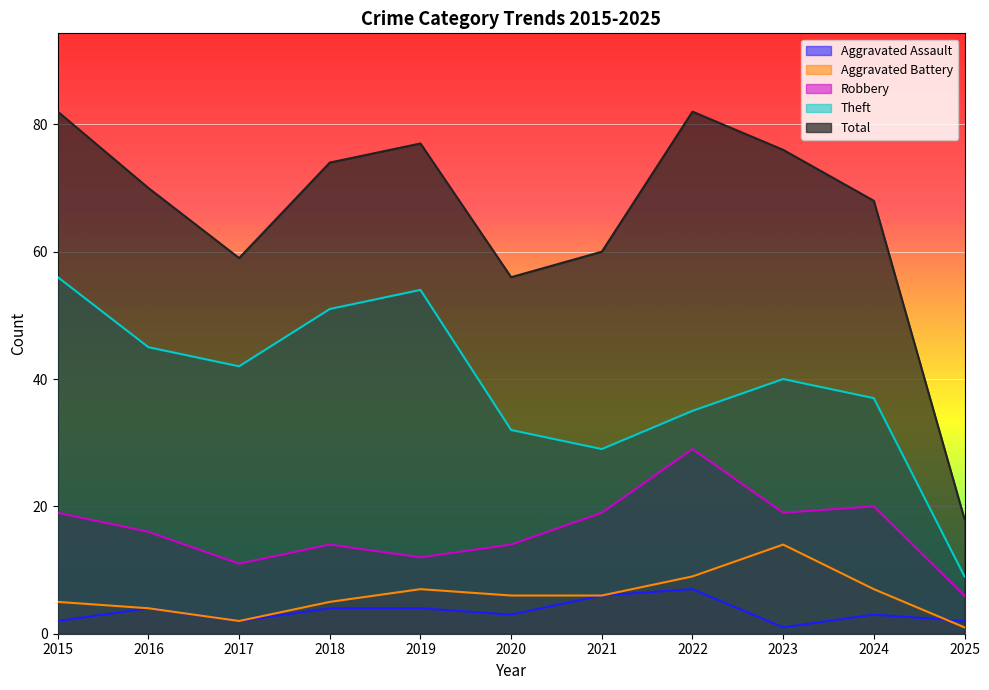

Is it true that Total equals 117 at 2016?

False